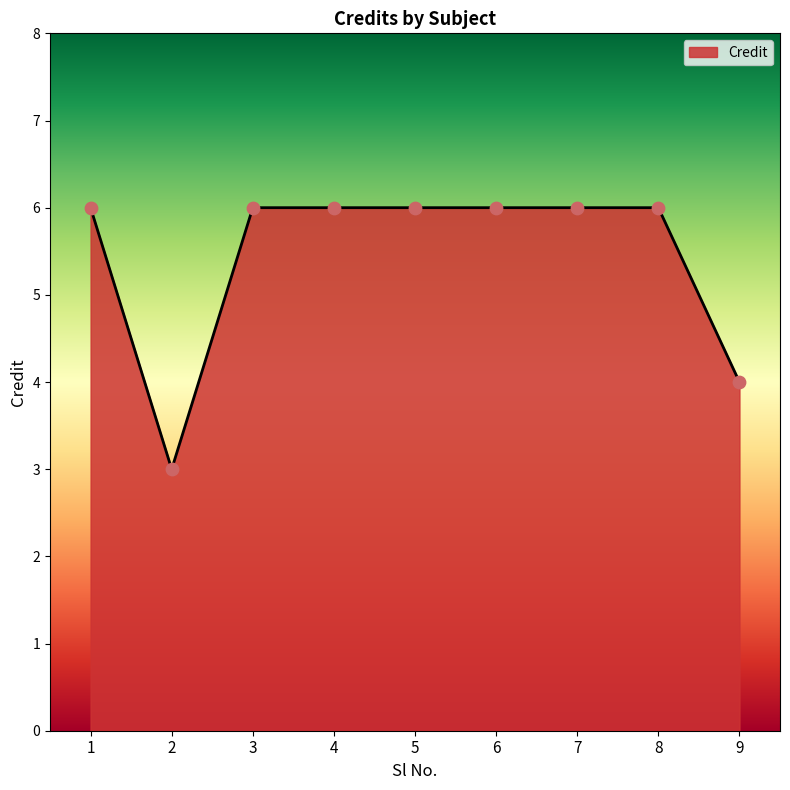

Which has a higher value, 2 or 8?

8